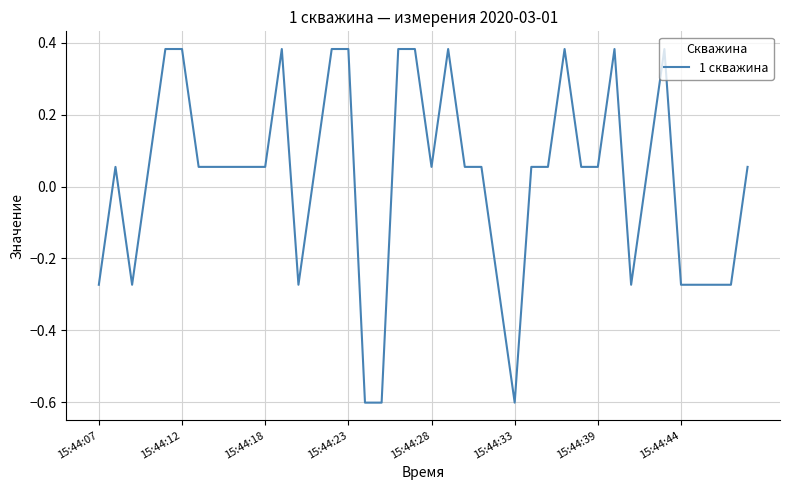

What is the minimum value shown in the chart?

-0.6